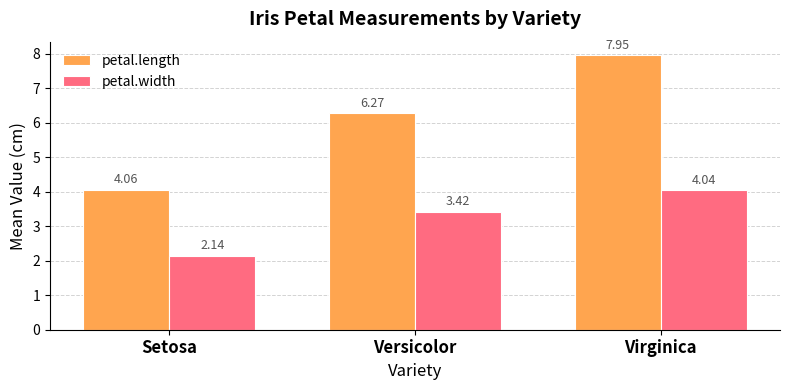

What is the average value of the petal.width series?

3.2